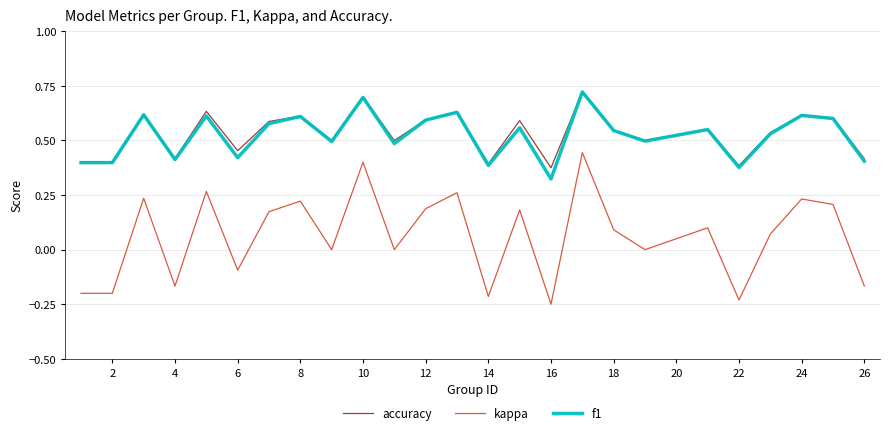

Which series has the largest range (max minus min)?

kappa